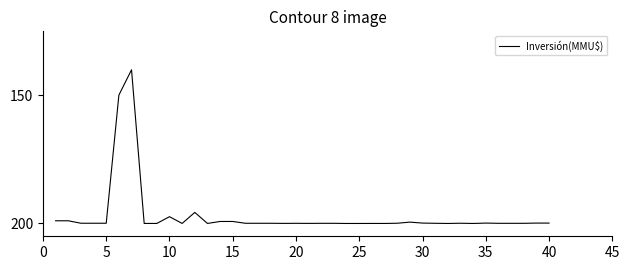

What is the greatest value displayed?

200.0